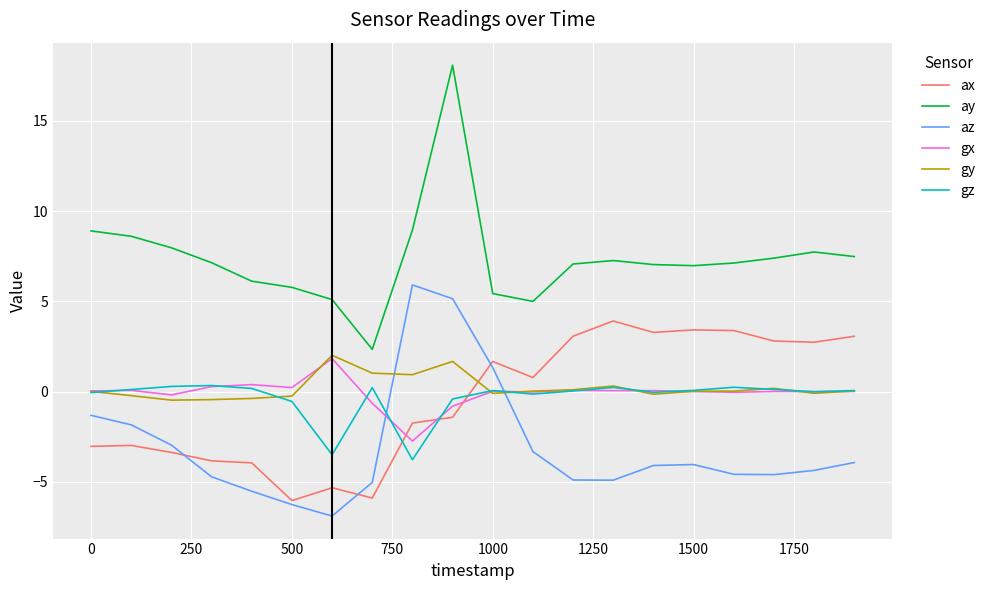

Count the number of categories in the chart.

20